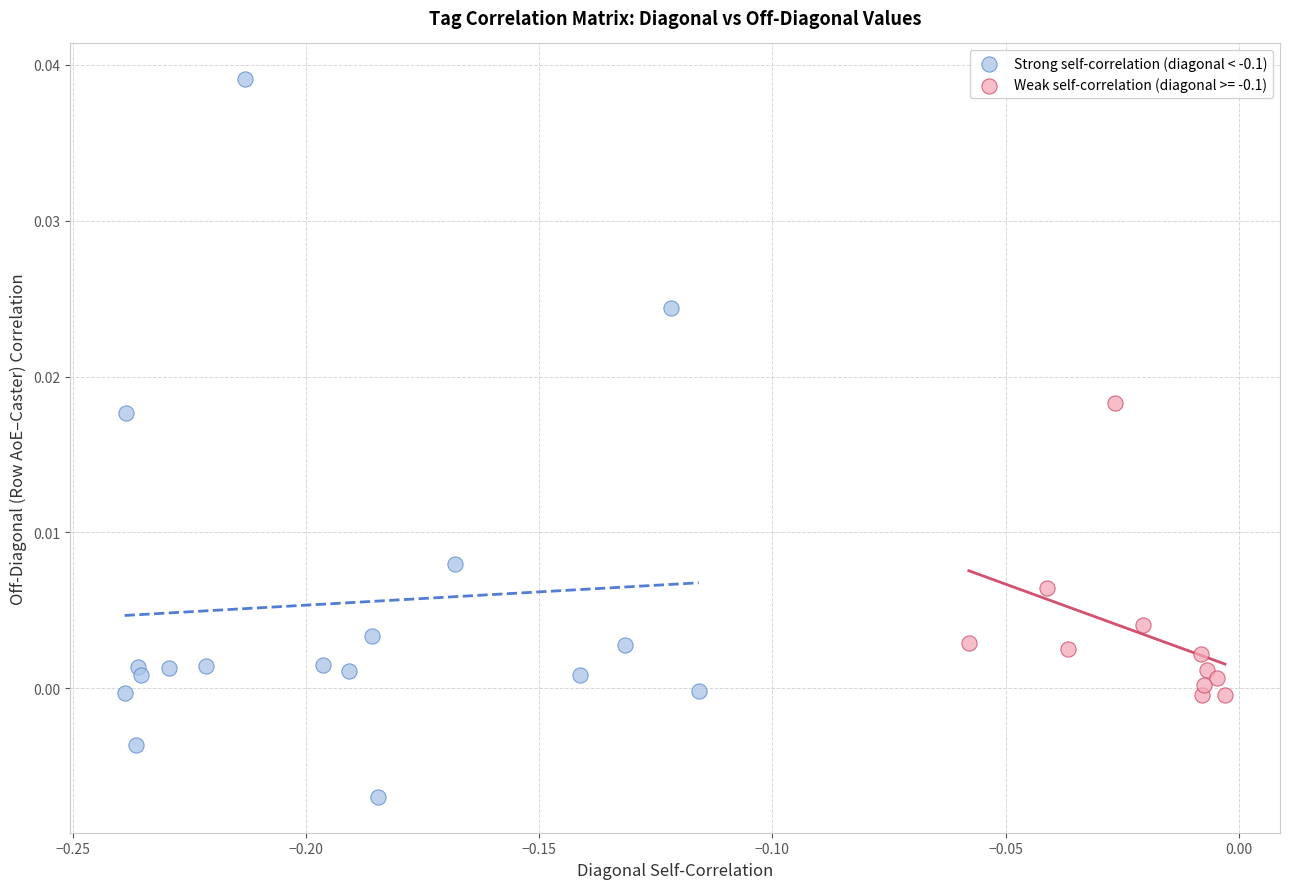

Which series has the largest Y range (max minus min)?

Strong self-correlation (diagonal < -0.1)